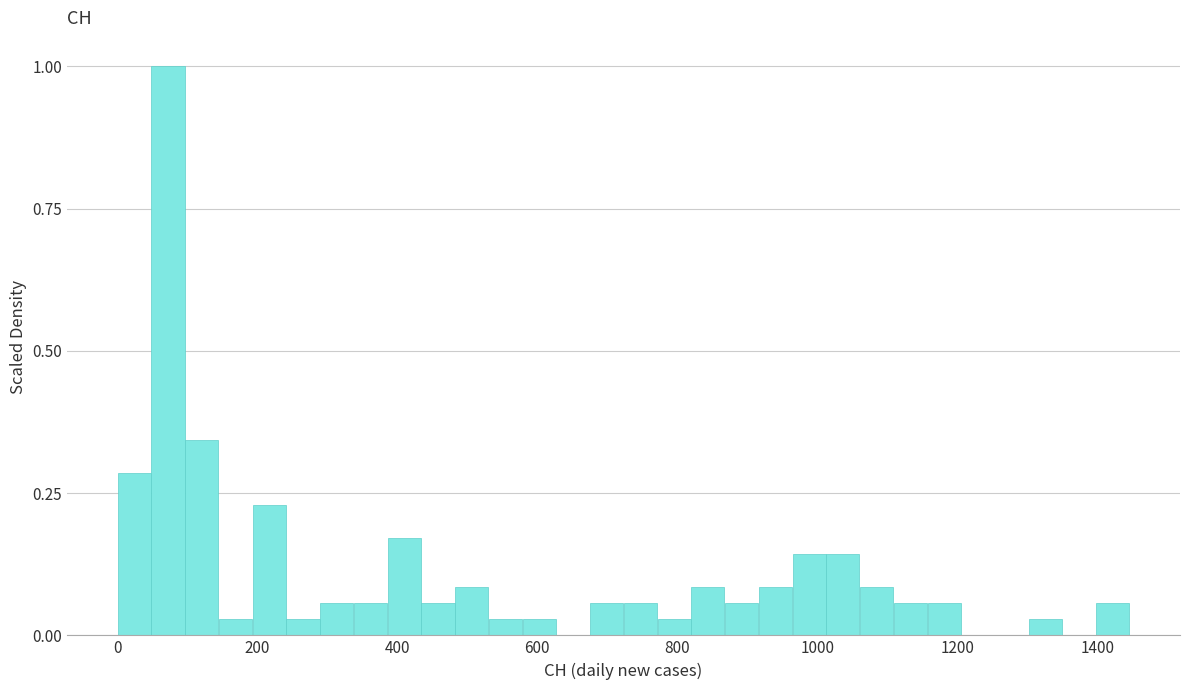

Around what value on the x-axis is the tallest bar? Give the approximate position of its centre, as read against the axis.

80